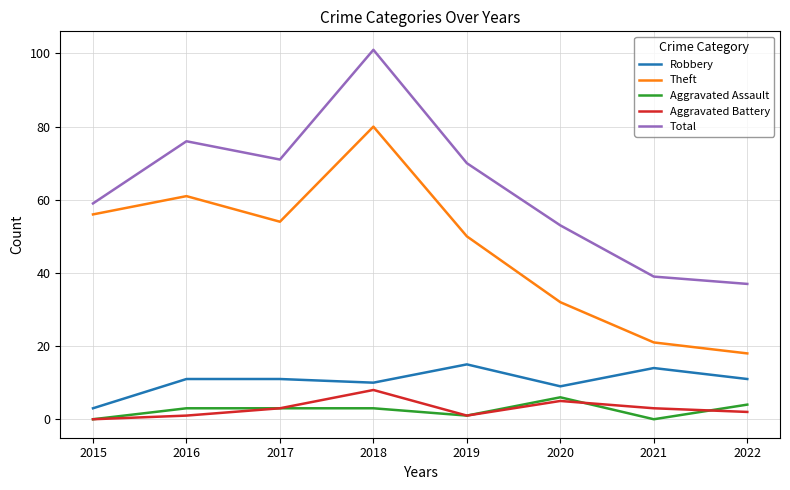

Which series has the widest spread of values?

Total